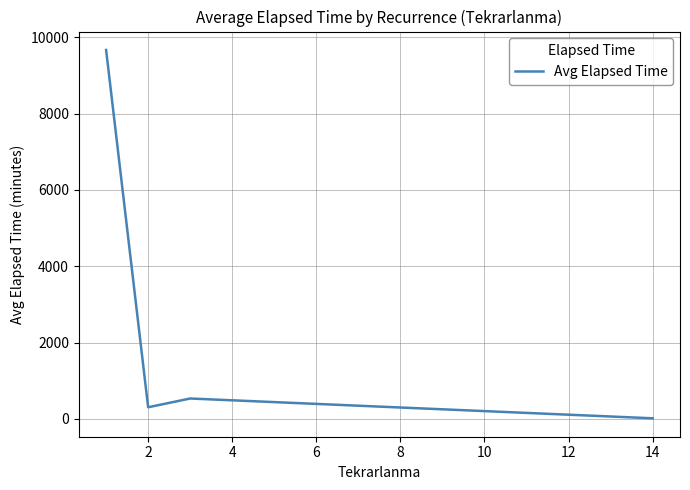

How many values are below 533?

2